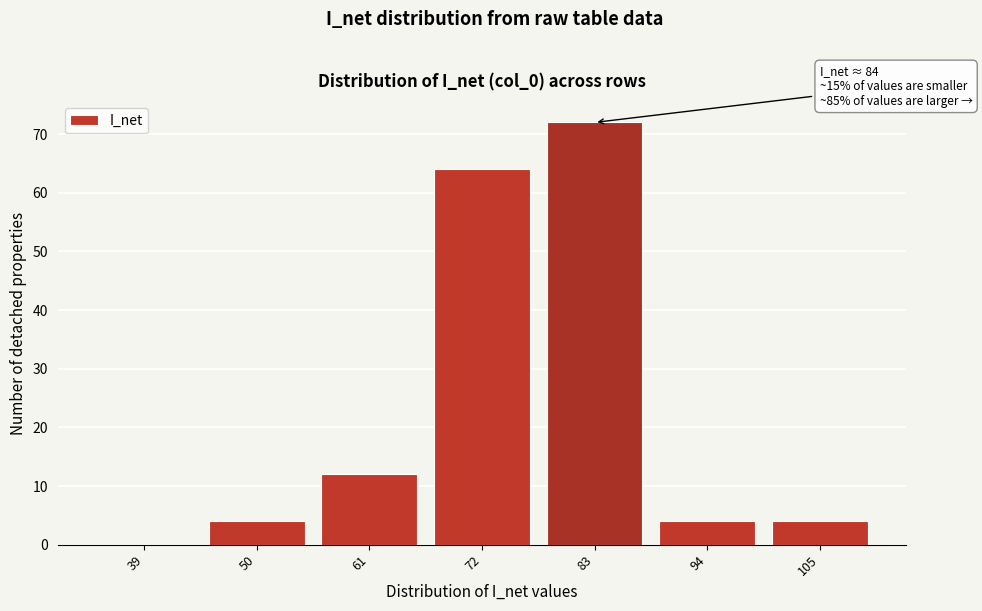

Reading right to left, list all the values displayed in this chart.

105=4	94=4	83=72	72=64	61=12	50=4	39=0